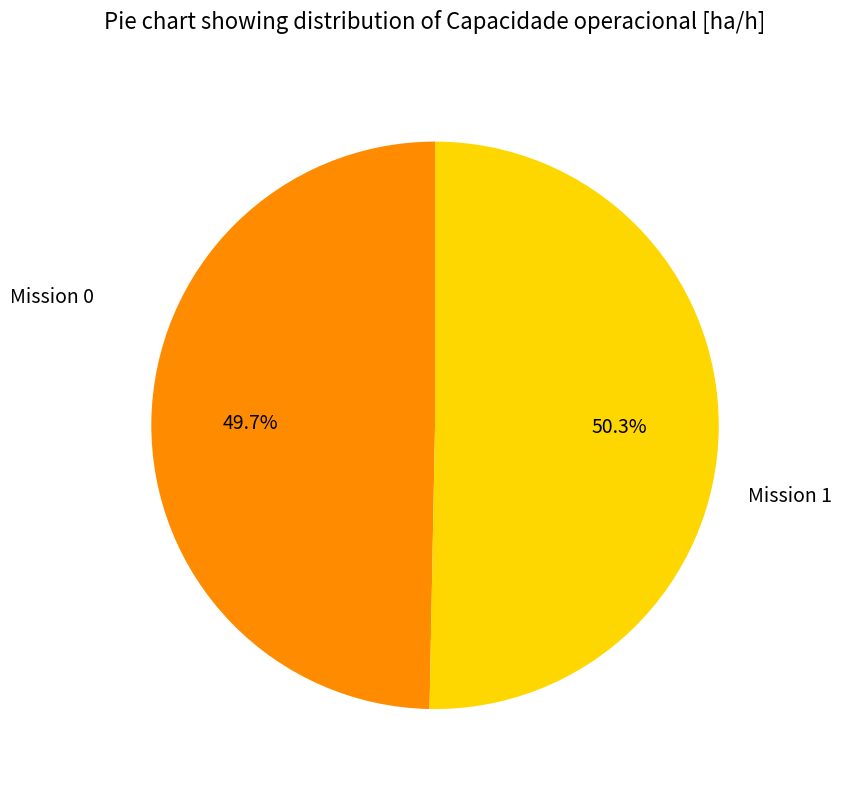

Is there a majority slice in this chart?

Yes